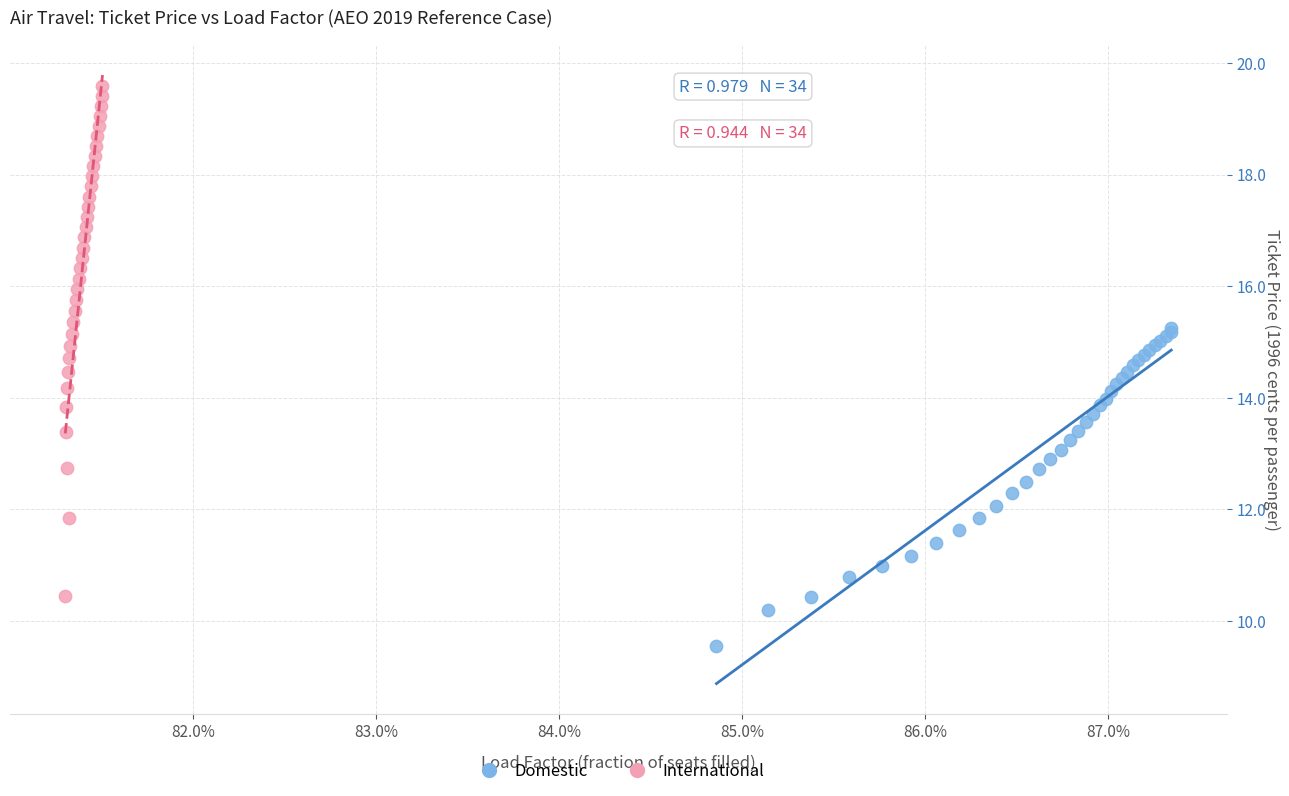

Which series reaches the minimum Y coordinate?

Domestic